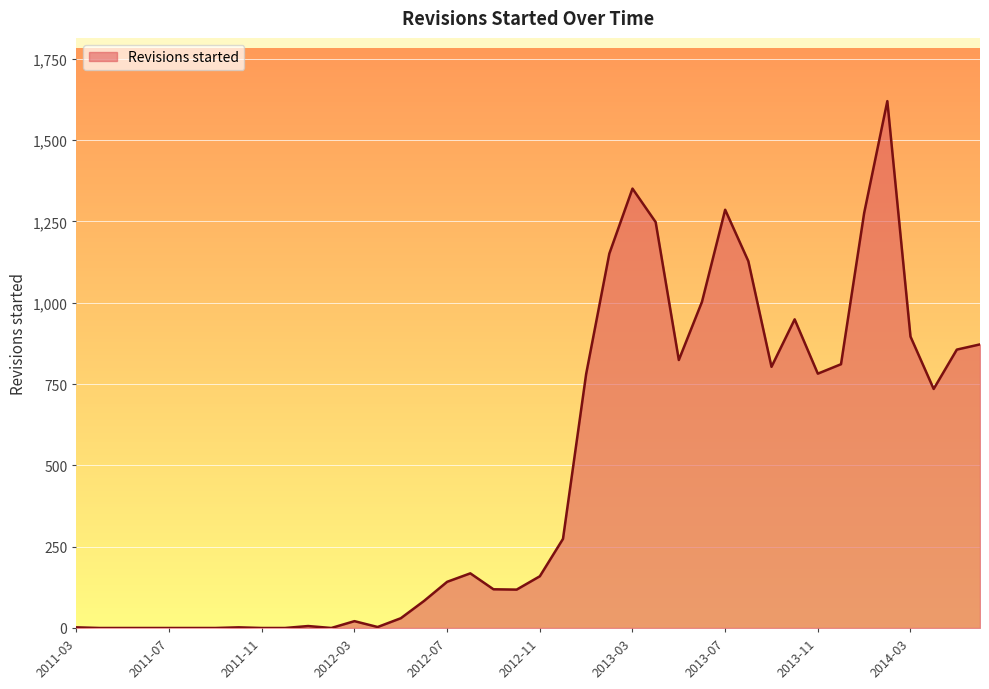

Does the chart have visible grid lines?

Yes